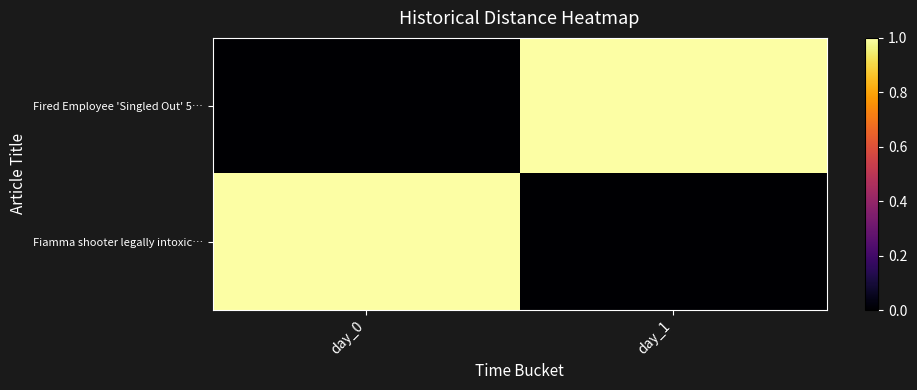

Between day_0 and day_1, which series saw the biggest shift?

Fired Employee 'Singled Out' 5…